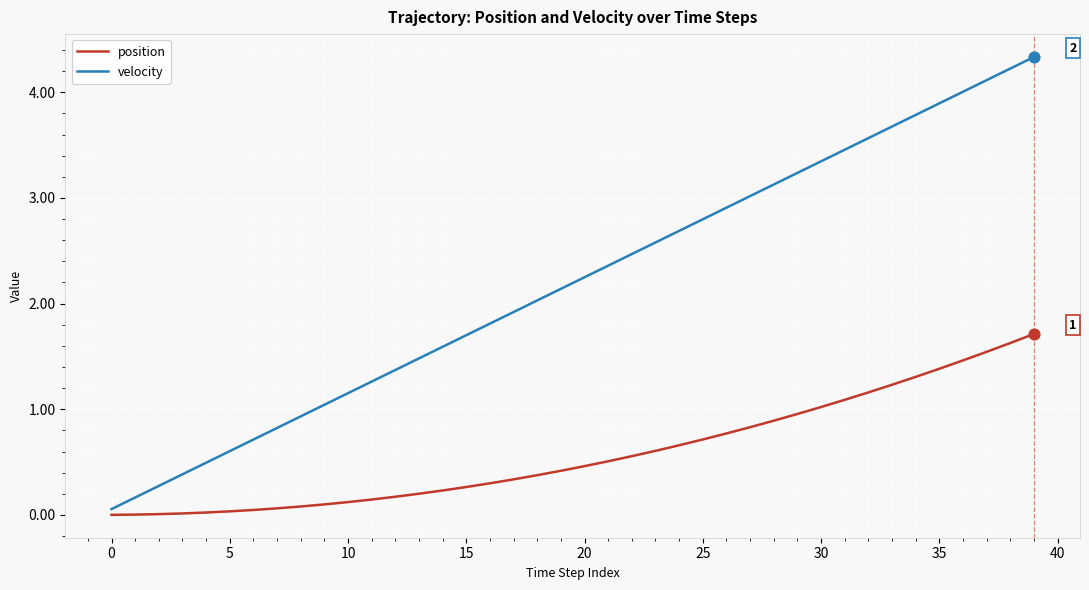

Which series has the largest total across all categories?

velocity